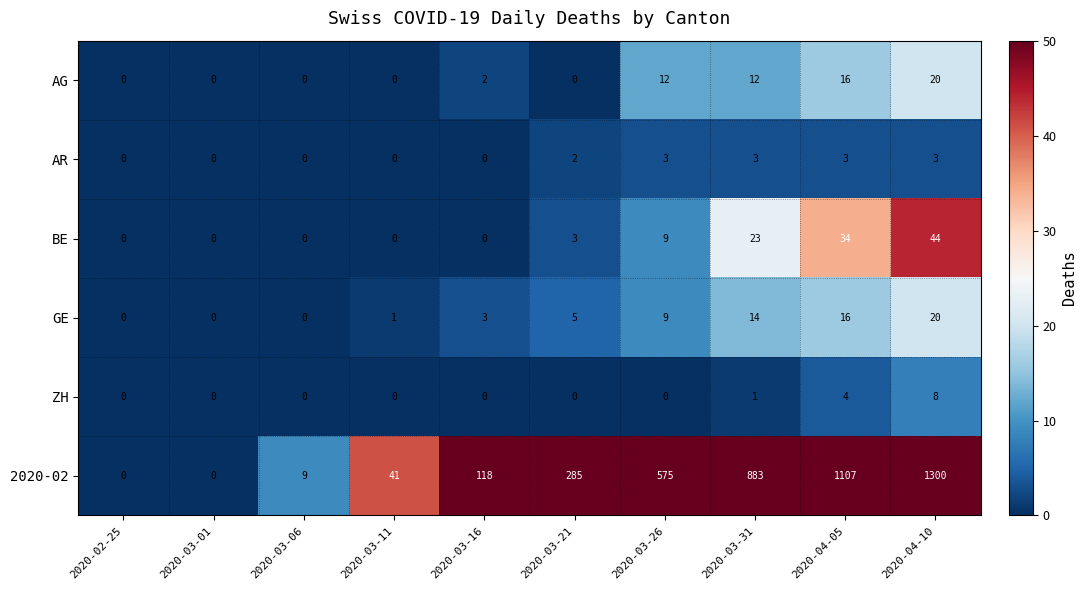

At which category does the chart reach its peak across all series?

2020-04-10